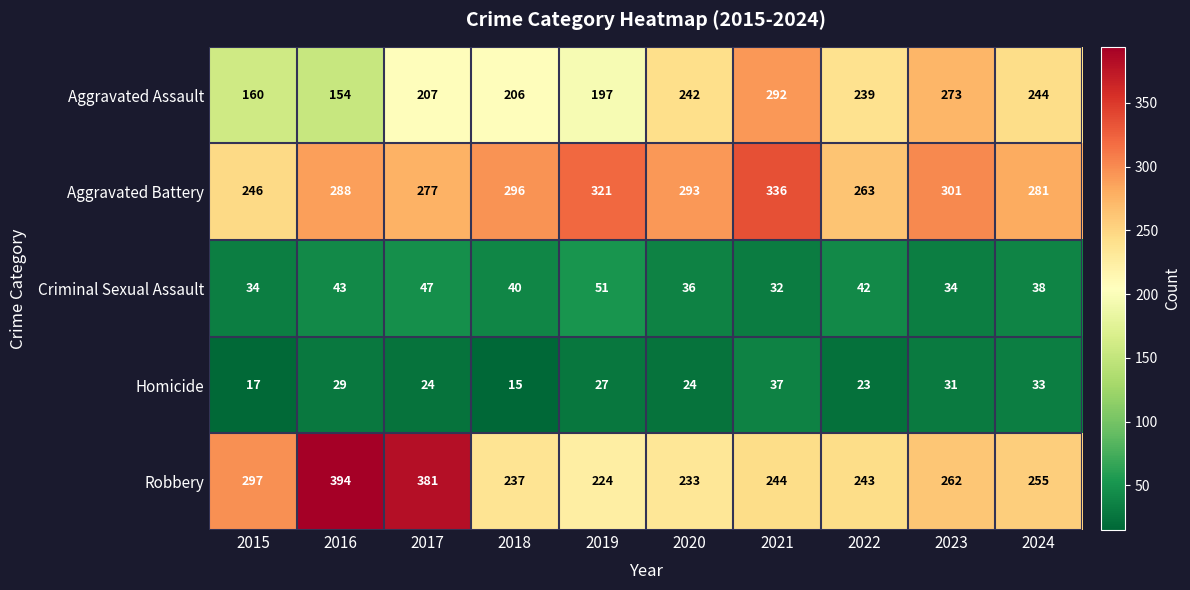

Which series has the widest spread of values?

Robbery